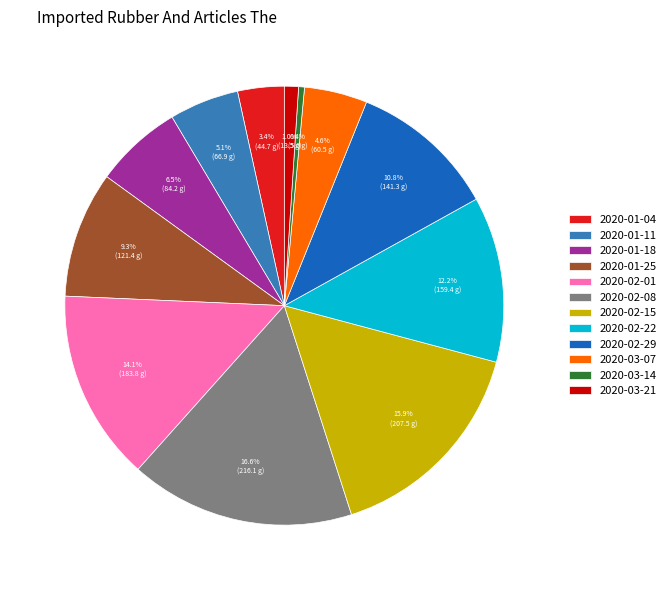

Is there a majority slice in this chart?

No